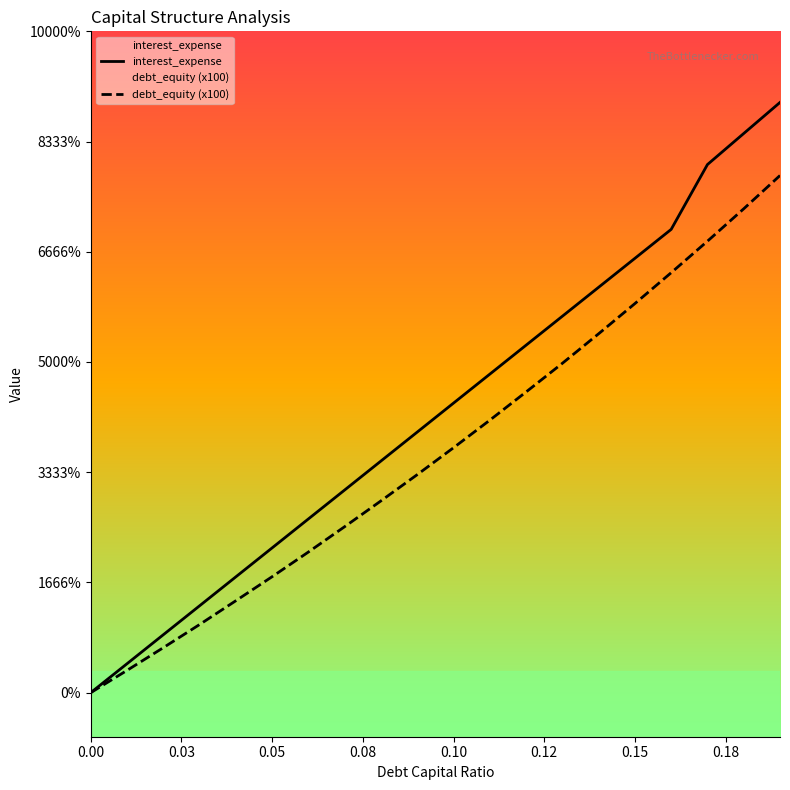

True or false: interest_expense has more than 1 points higher than both neighbors.

False